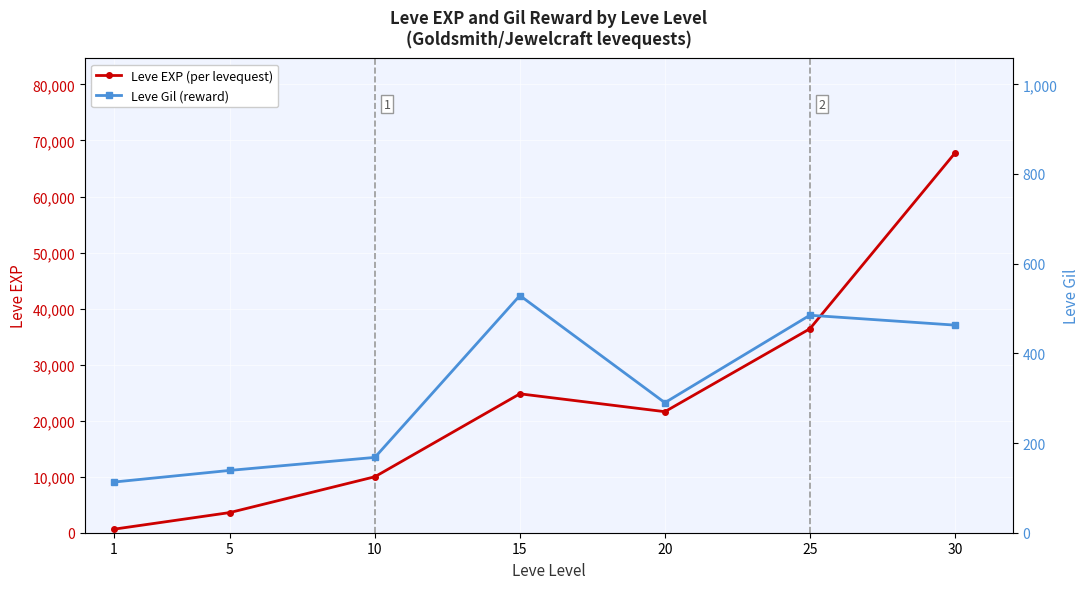

What is the value of the Leve EXP (per levequest) point at the 2nd from the left?

3600